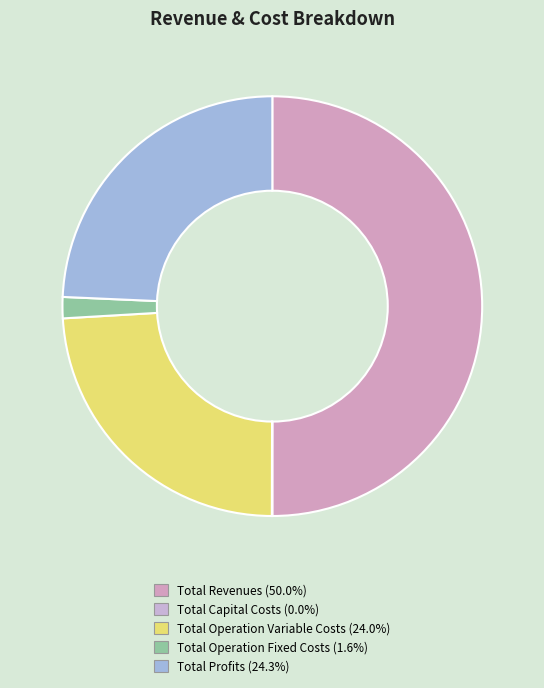

How much of the chart is everything except Total Operation Variable Costs?

76.0%